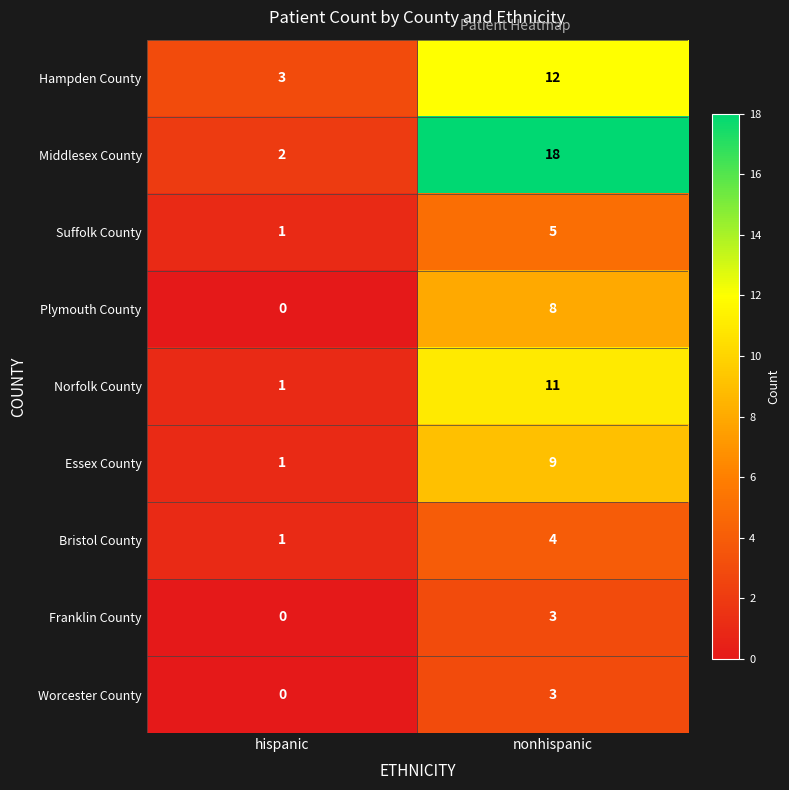

Reading right to left, transcribe all the data shown in this chart.

Hampden County: 12	3
Middlesex County: 18	2
Suffolk County: 5	1
Plymouth County: 8	0
Norfolk County: 11	1
Essex County: 9	1
Bristol County: 4	1
Franklin County: 3	0
Worcester County: 3	0